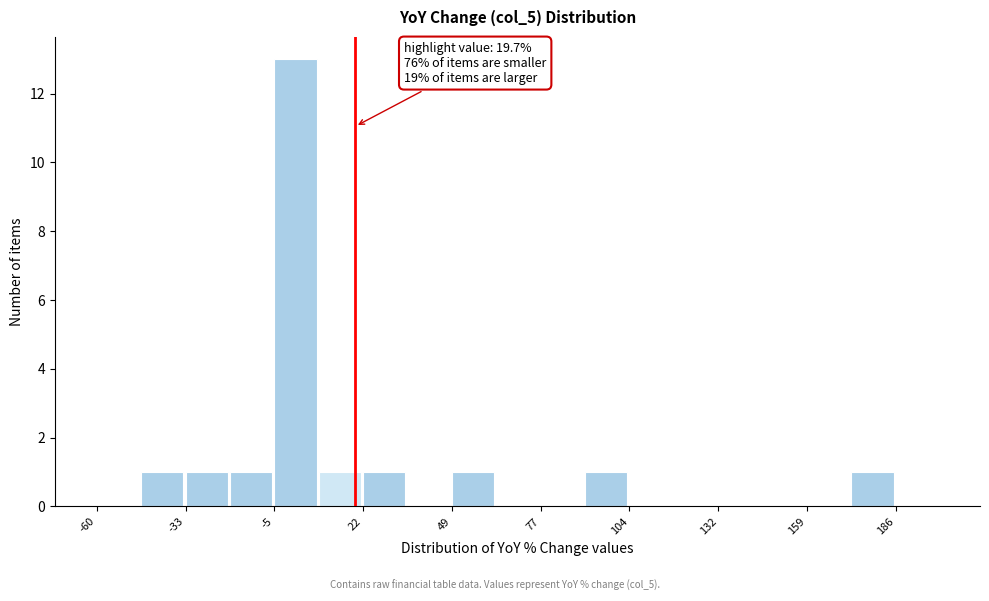

Around what value on the x-axis is the tallest bar? Give the approximate position of its centre, as read against the axis.

0